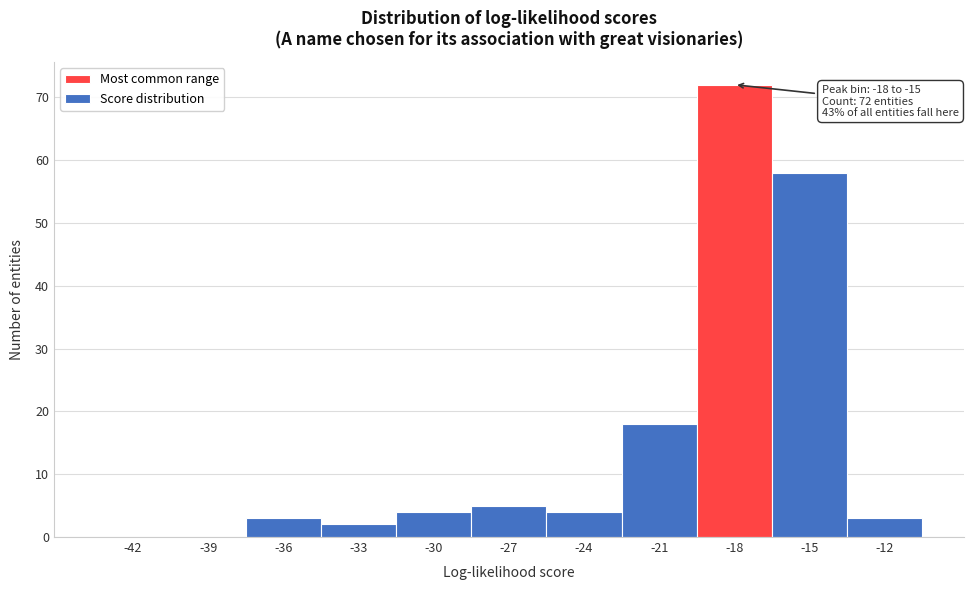

Reading right to left, extract all data points from this chart.

-12=3	-15=58	-18=72	-21=18	-24=4	-27=5	-30=4	-33=2	-36=3	-39=0	-42=0